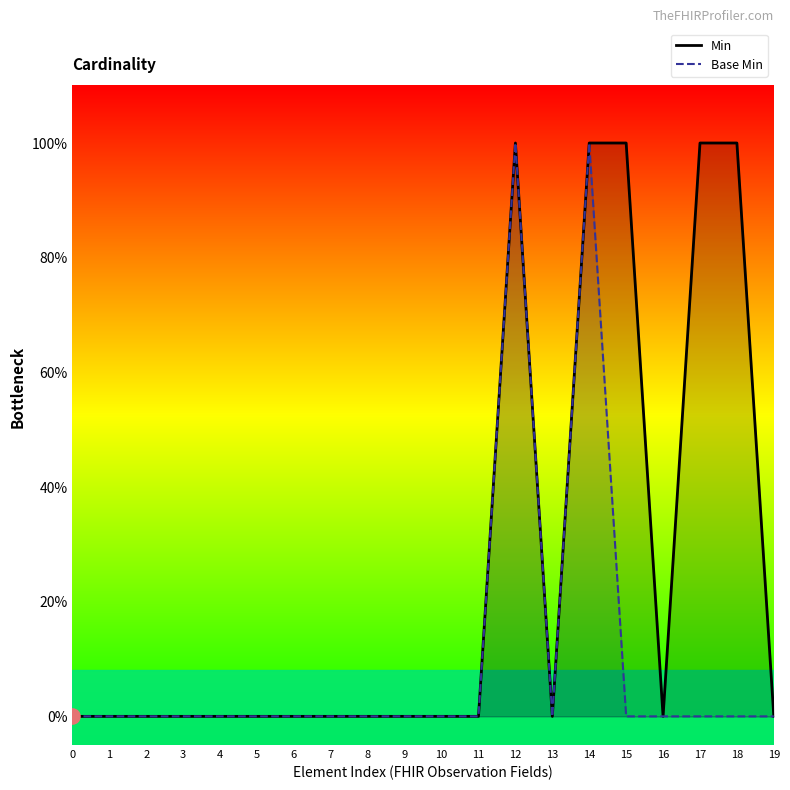

Is the value of Min at 12 greater than the value of Base Min at 8?

Yes